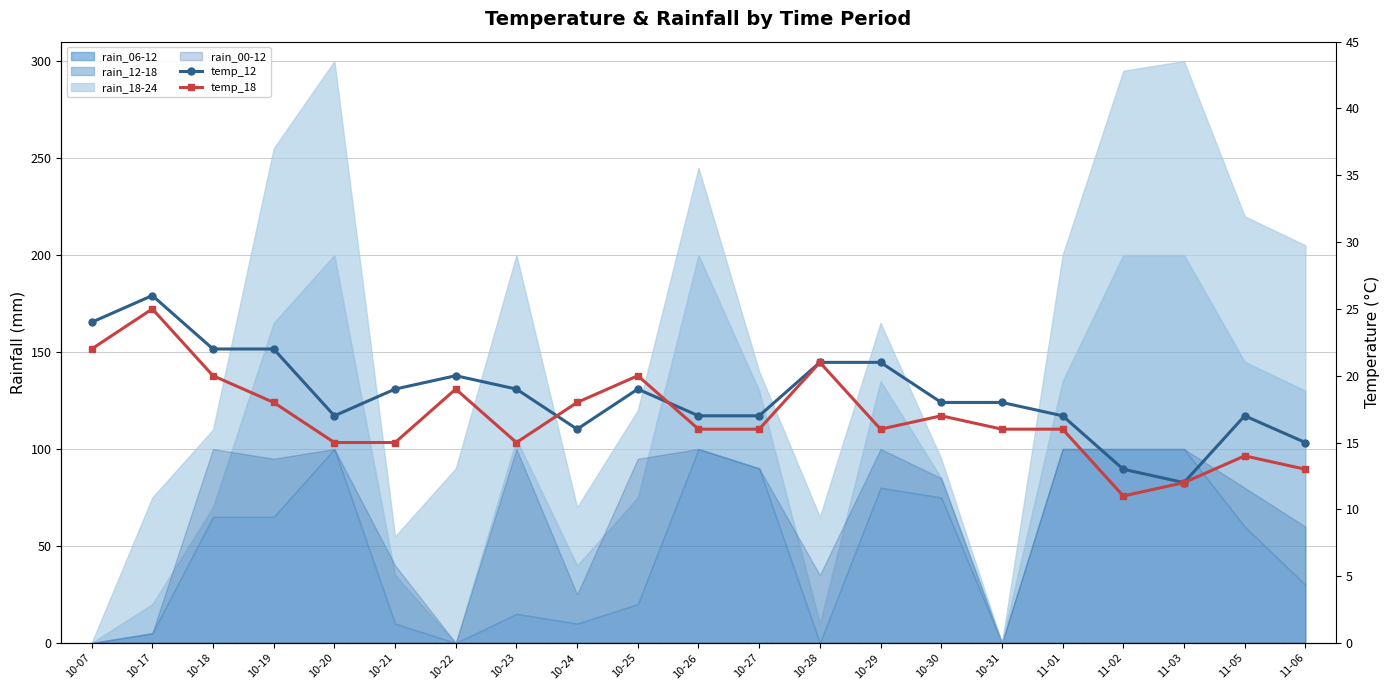

Is it true that temp_18 equals 15 at 10-23?

True